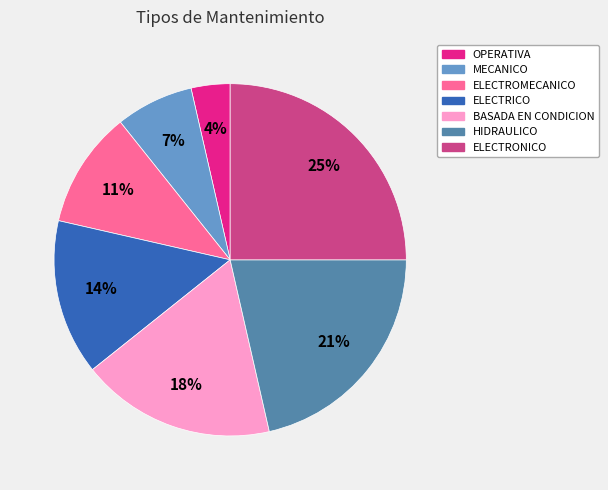

To the nearest percent, what percentage of the pie is ELECTROMECANICO?

11%